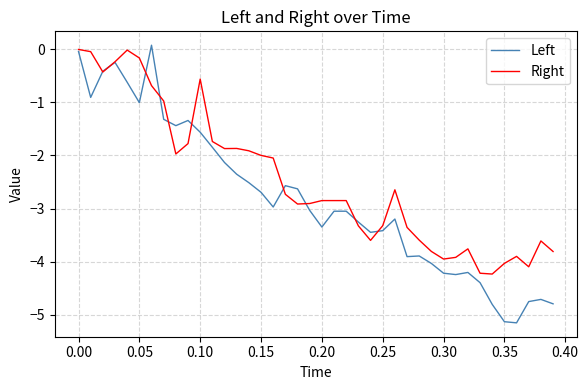

Which series has the widest spread of values?

Left